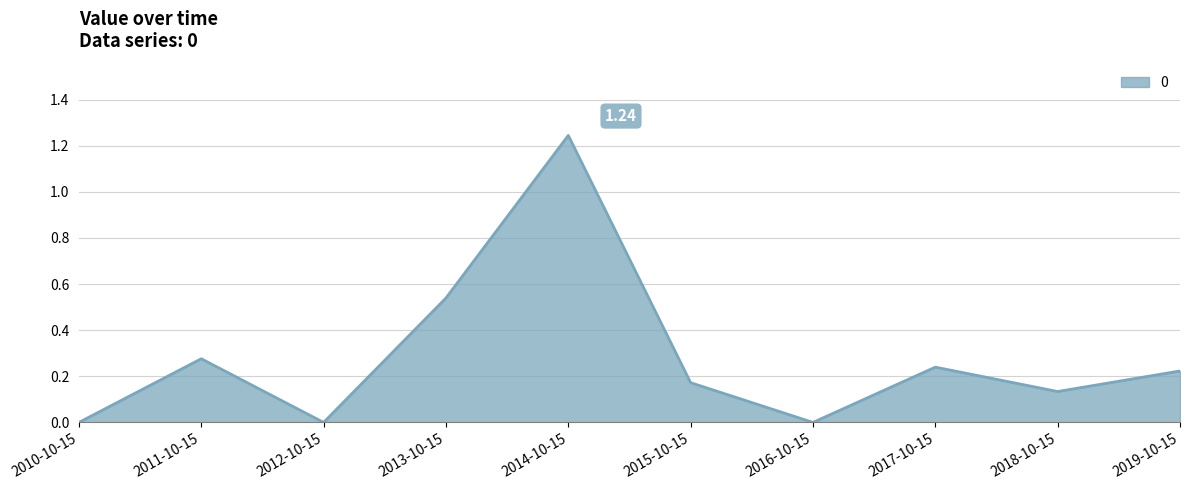

What is the difference between the values at 2015-10-15 and 2014-10-15?

1.1